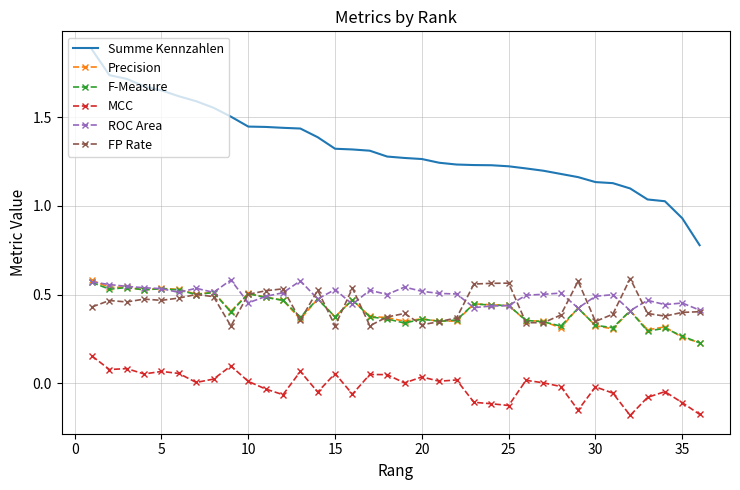

What is the maximum value shown in the chart?

1.9